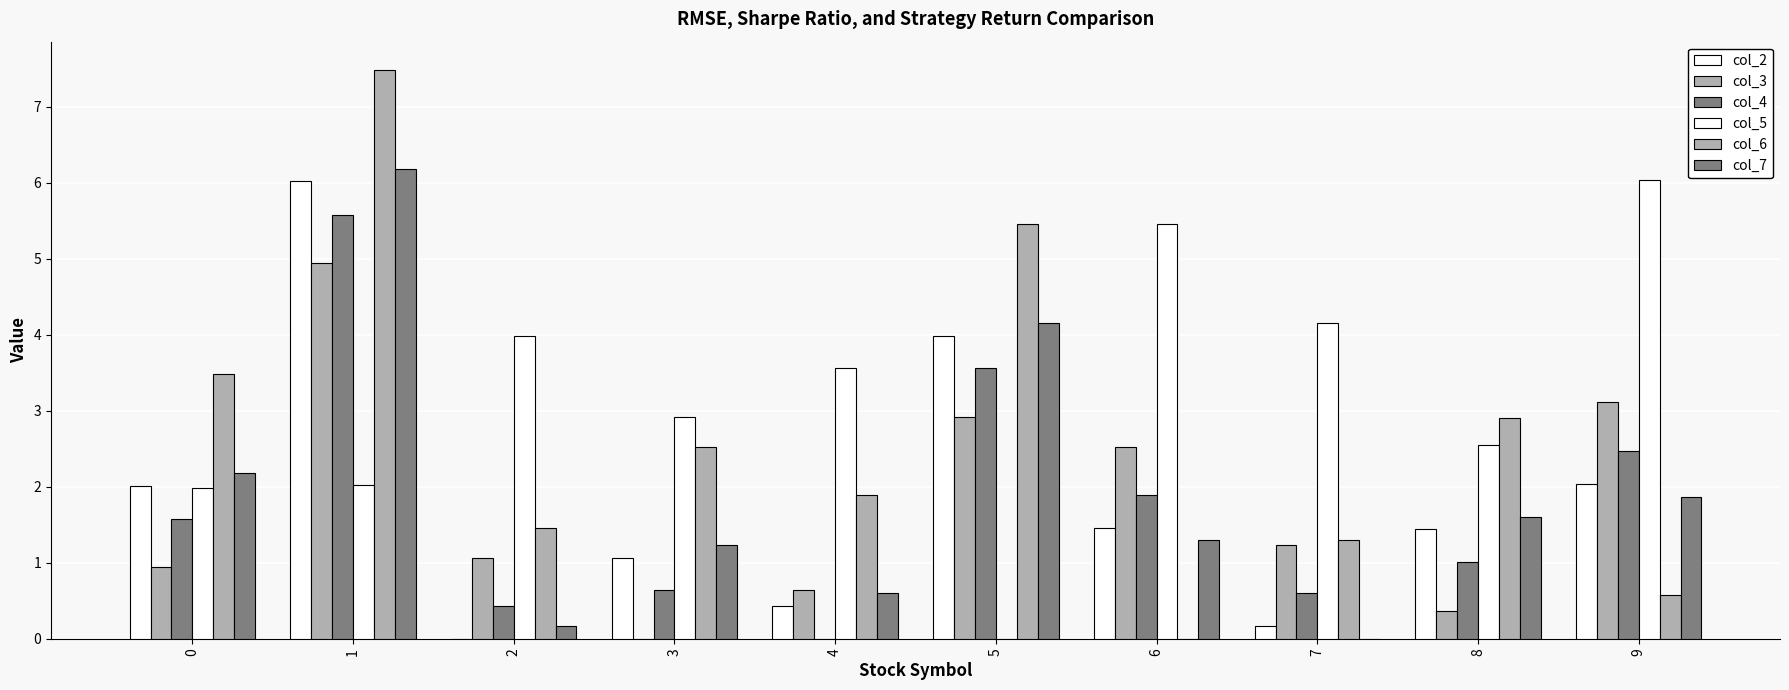

Are the bars horizontal?

No